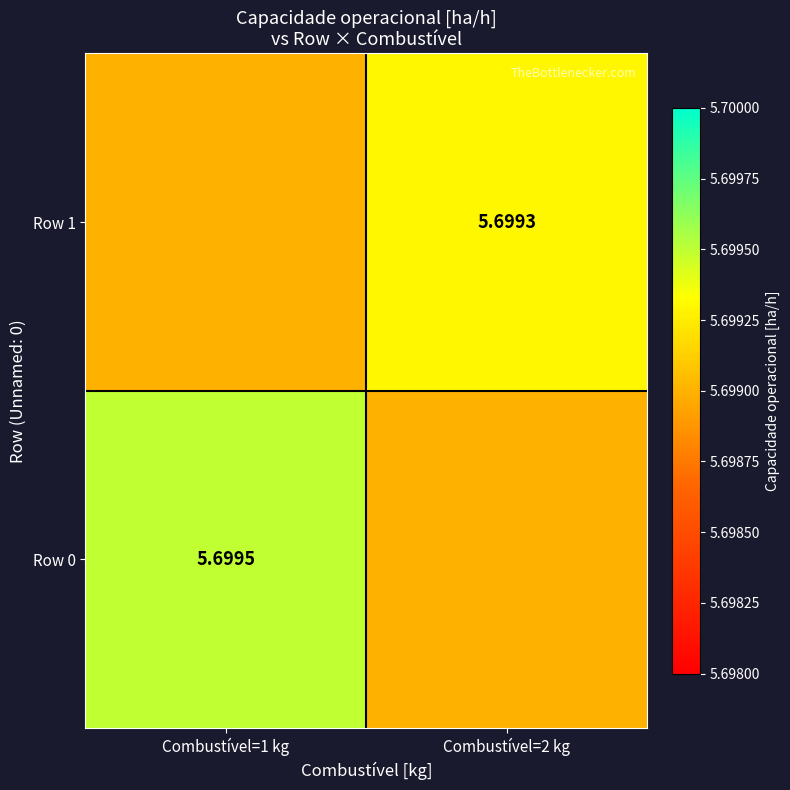

Is the value of Row 0 at Combustível=1 kg greater than the value of Row 1 at Combustível=2 kg?

Yes